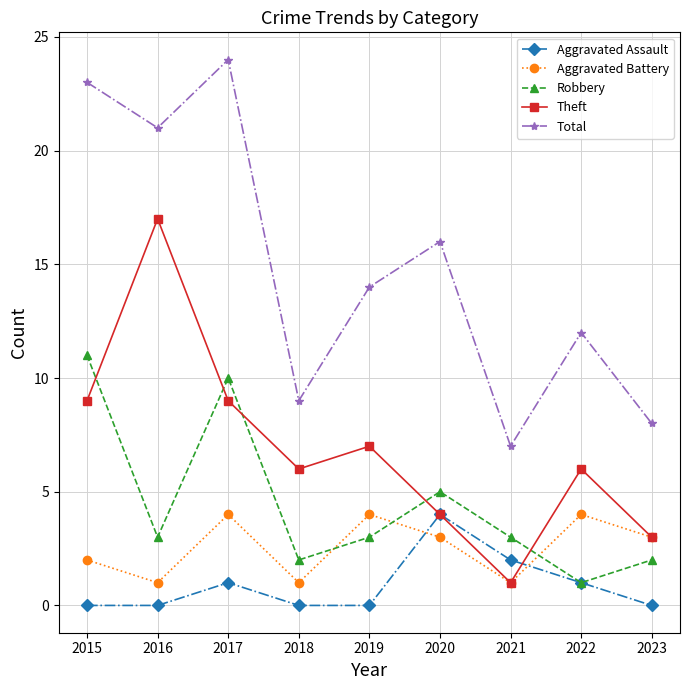

What are all the series names shown in the legend?

Aggravated Assault, Aggravated Battery, Robbery, Theft, Total